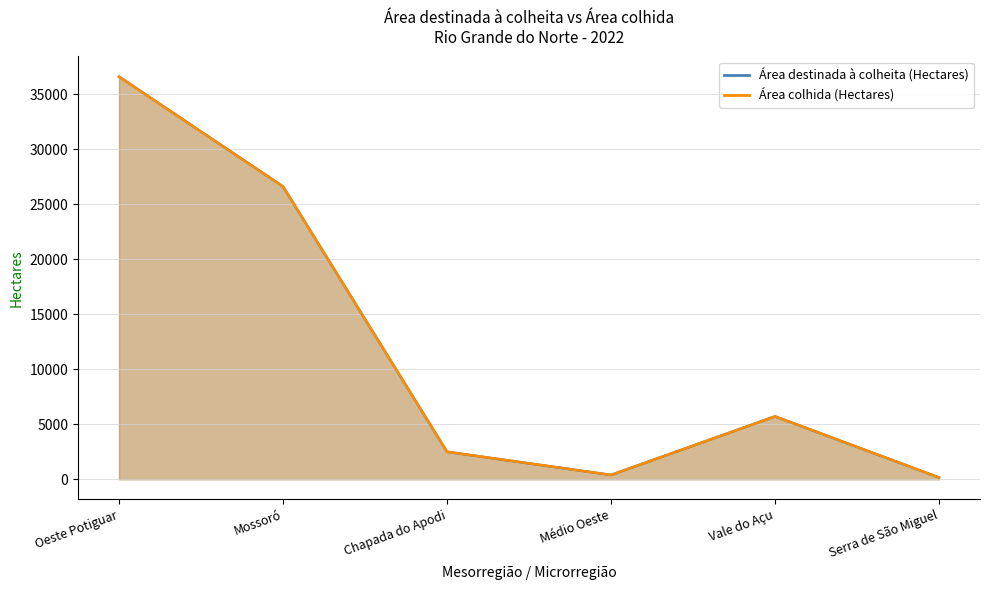

What are all the series names shown in the legend?

Área destinada à colheita (Hectares), Área colhida (Hectares)